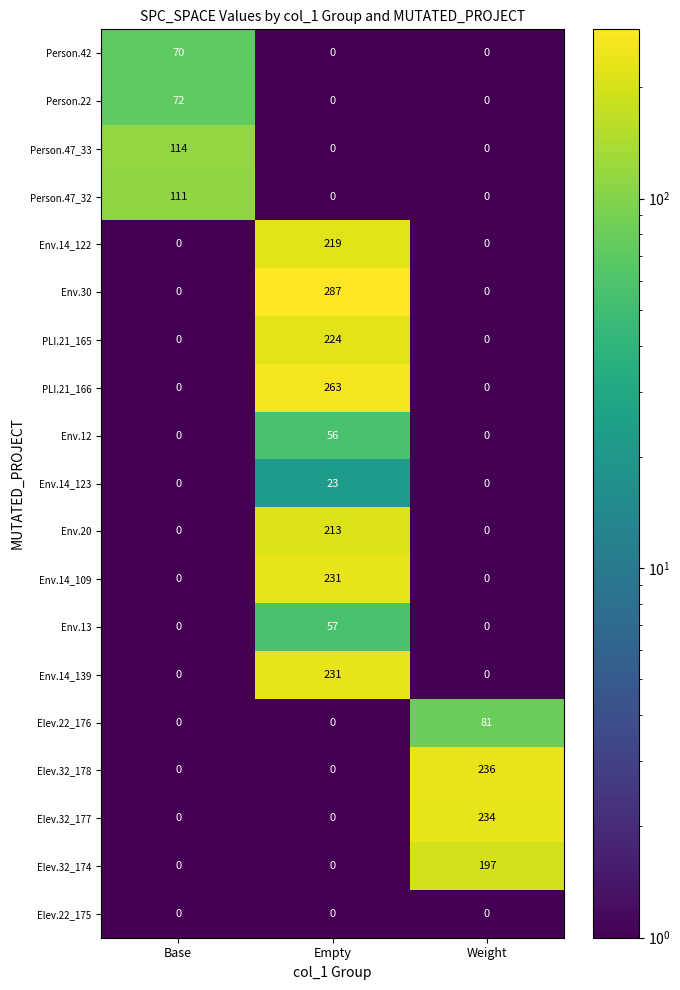

What is the difference between the highest and lowest values at Base?

114